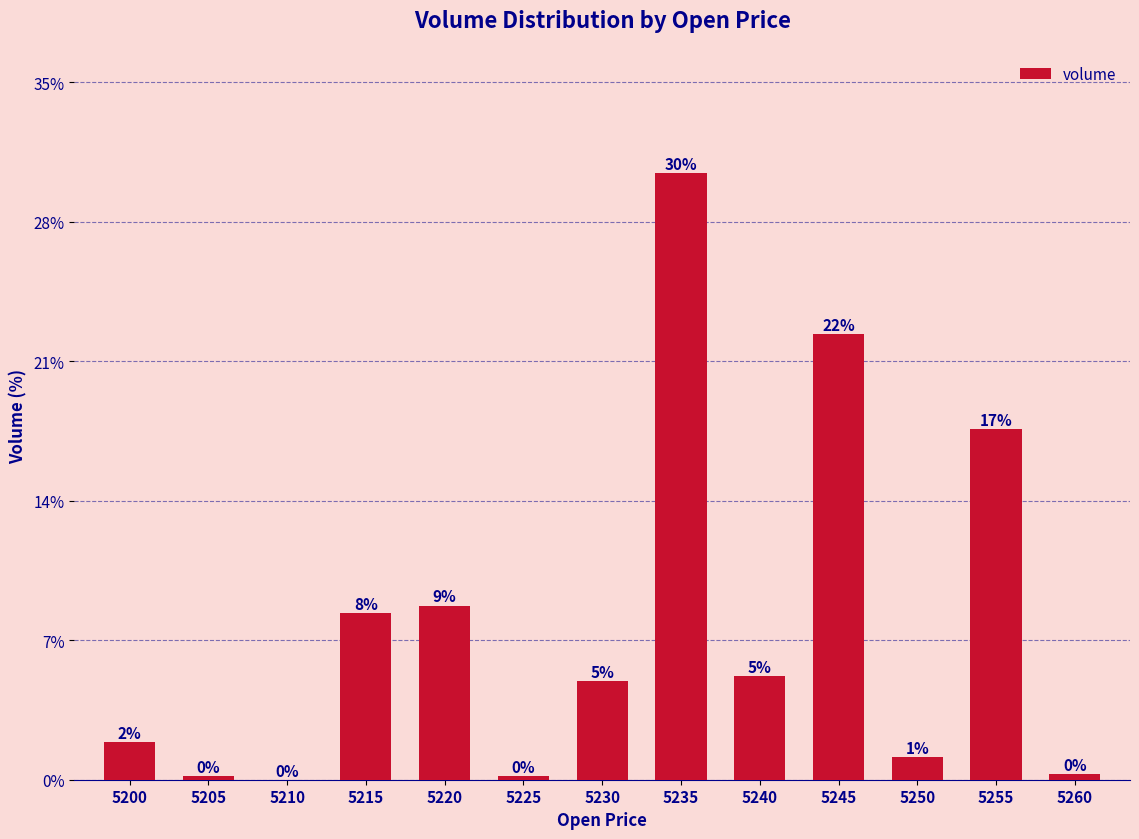

At which category does the chart reach its peak across all series?

5235